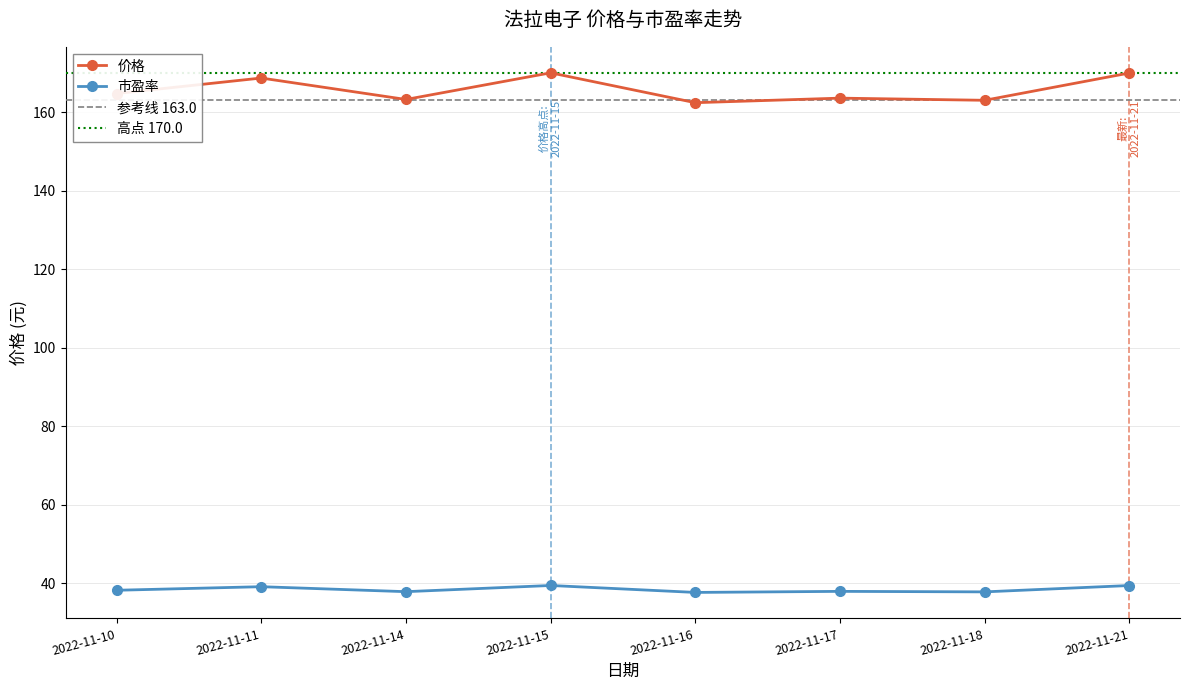

At which category does the chart reach its minimum across all series?

2022-11-16